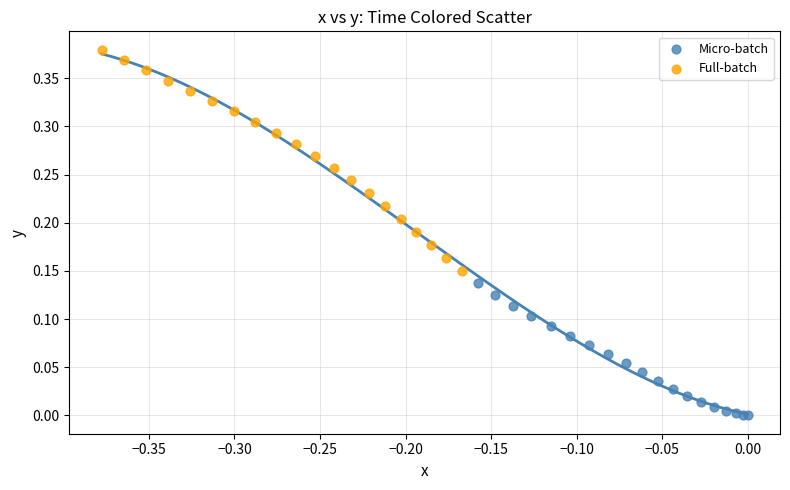

Which series reaches the minimum Y coordinate?

Micro-batch